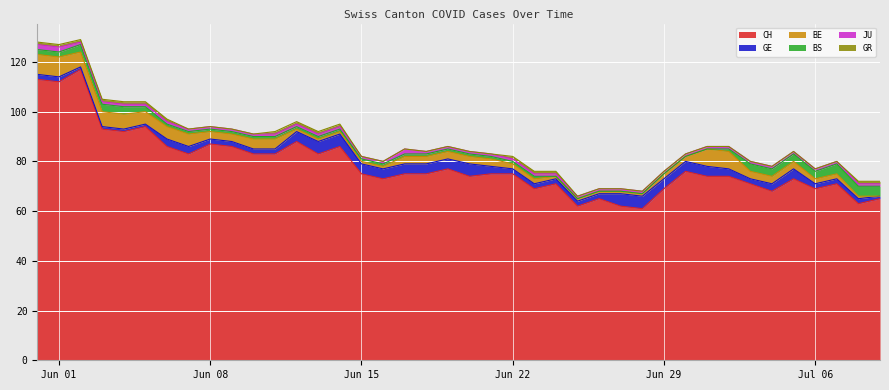

What are all the series names shown in the legend?

CH, GE, BE, BS, JU, GR